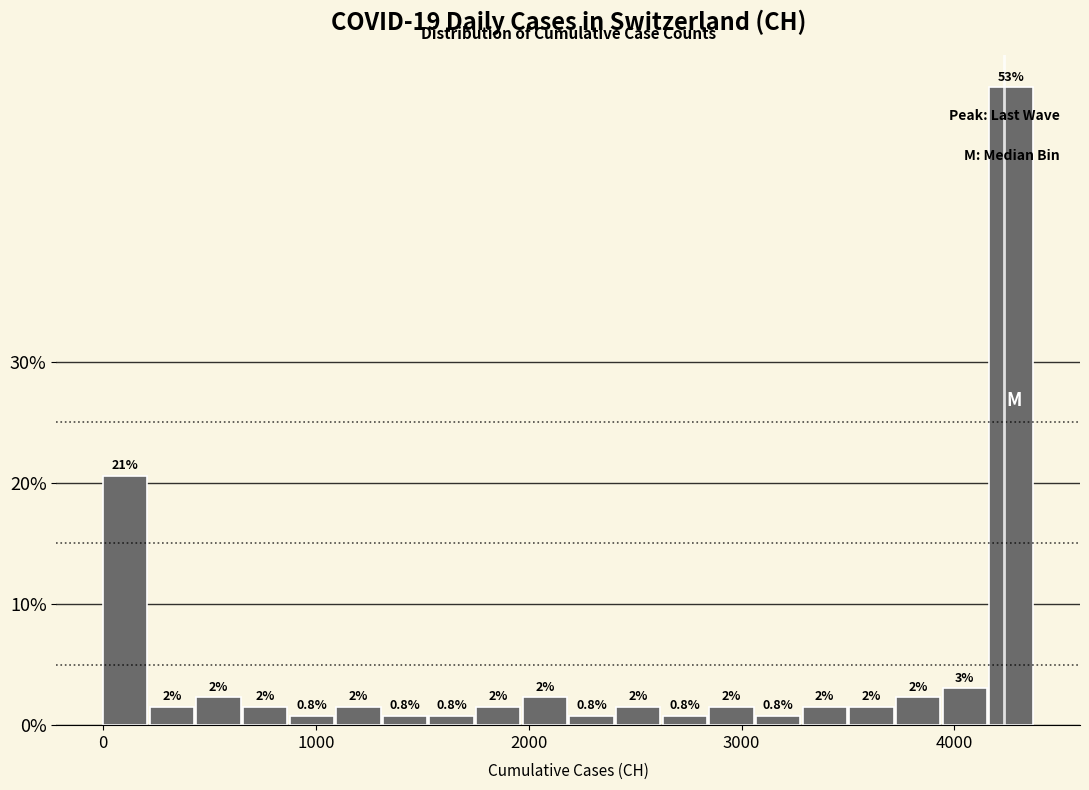

Read against the x-axis, roughly where is the centre of the tallest bar?

4300